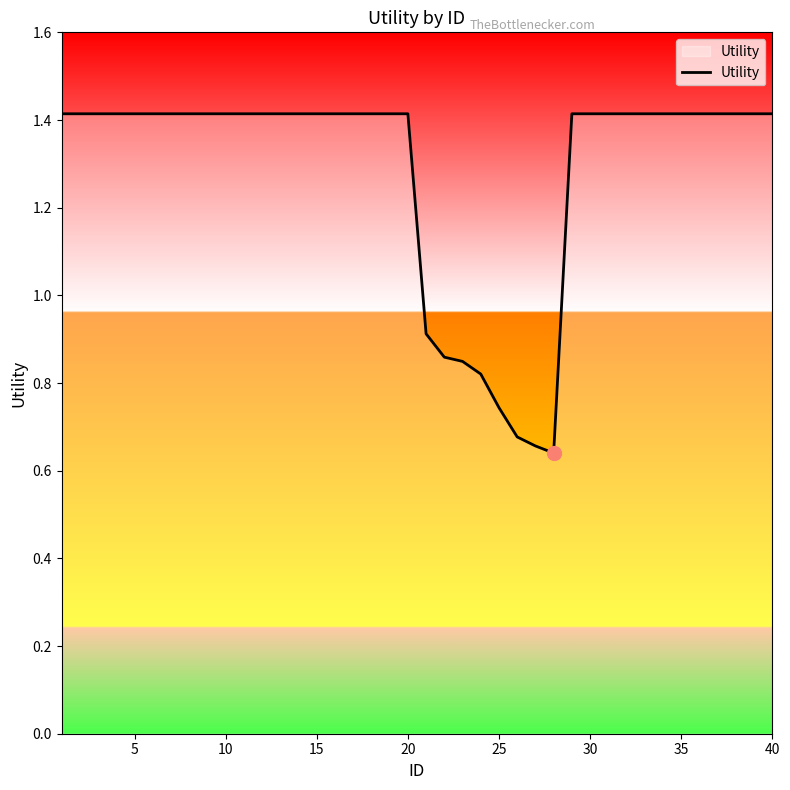

What is the maximum value shown in the chart?

1.4